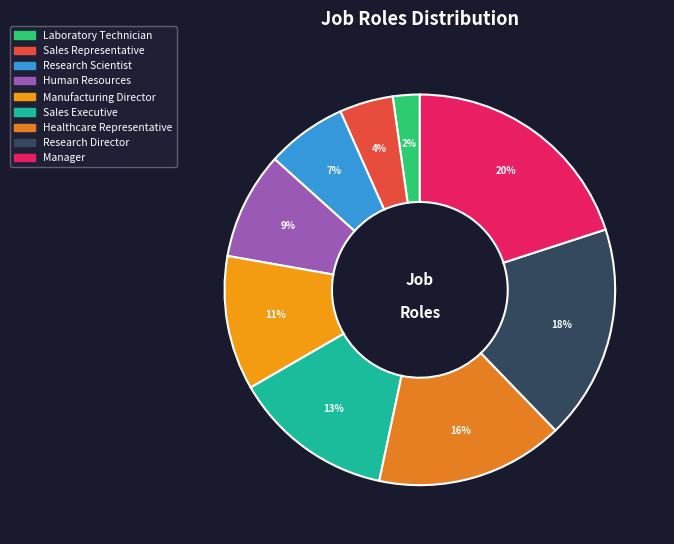

To the nearest percent, what portion does Manufacturing Director represent?

11%